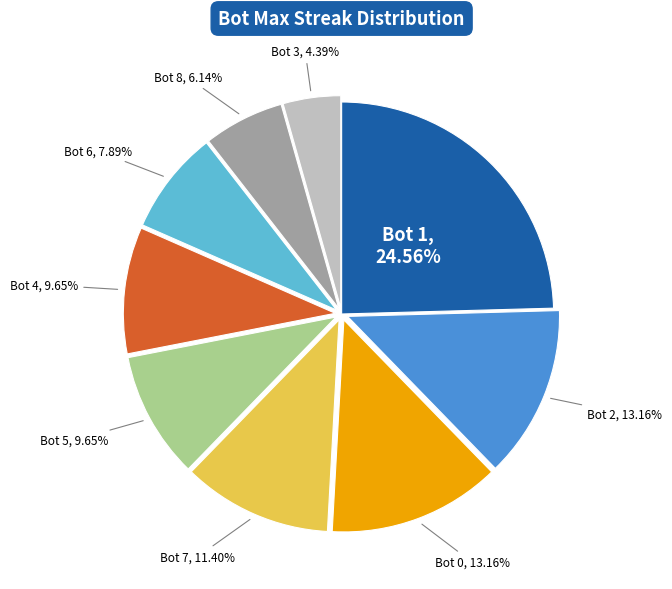

Is there a majority slice in this chart?

No